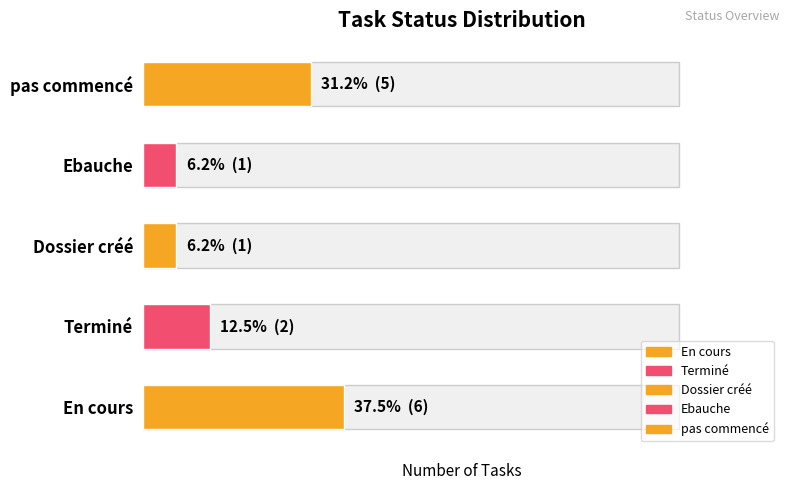

What is the value of the 5th bar from the left?

5